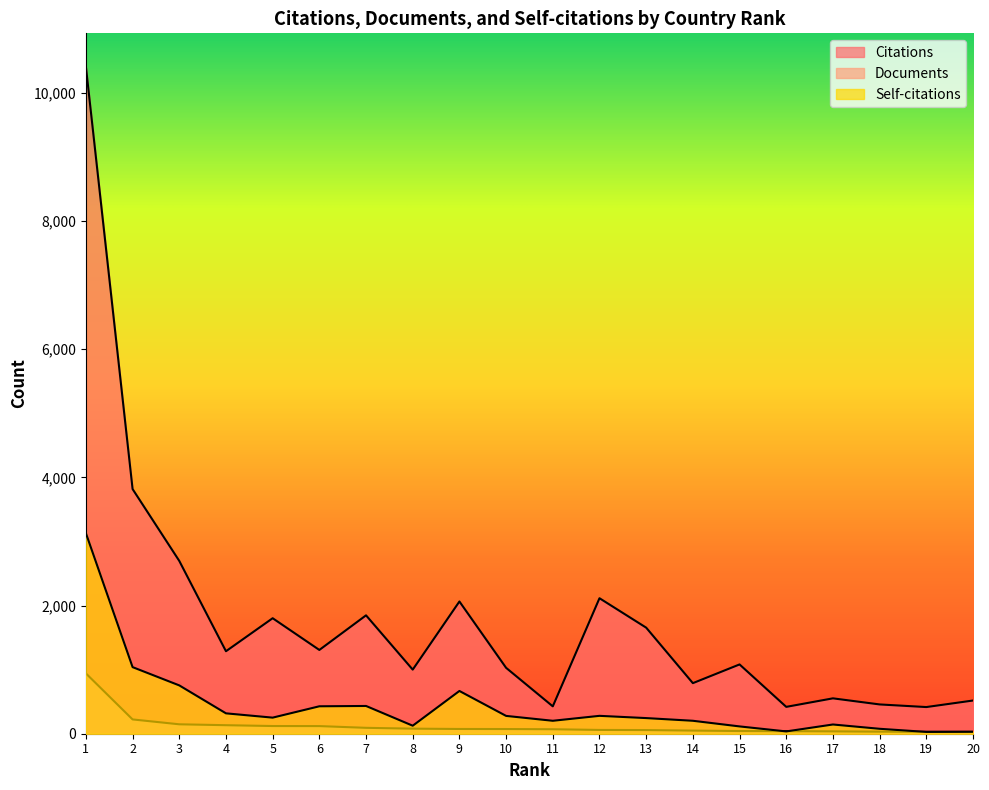

Read the Documents value at 8.

79